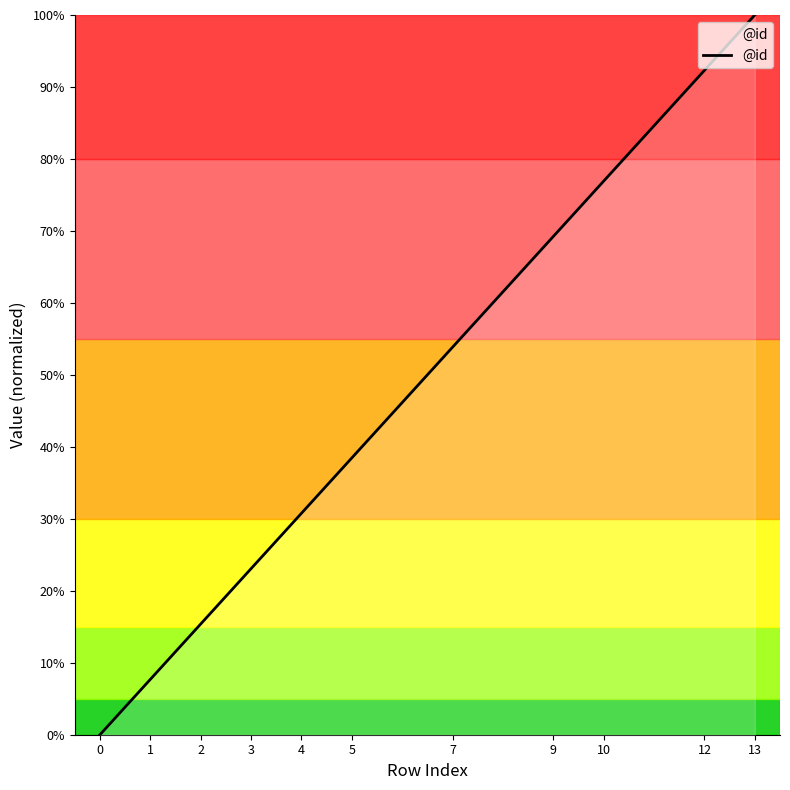

Does the chart have visible grid lines?

No